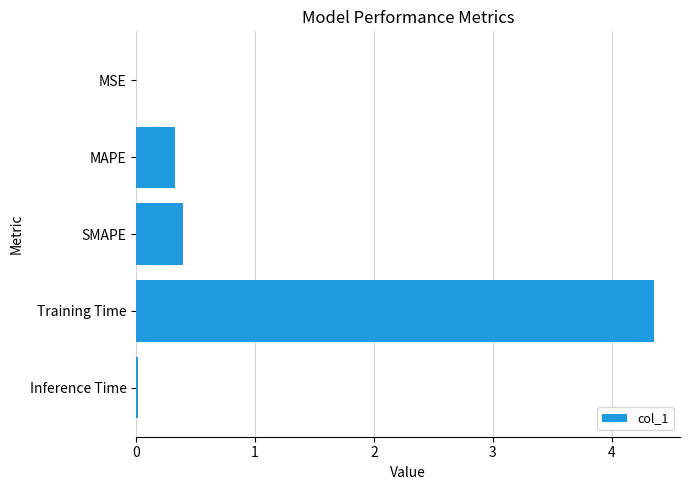

Between Training Time and Inference Time, which is larger?

Training Time